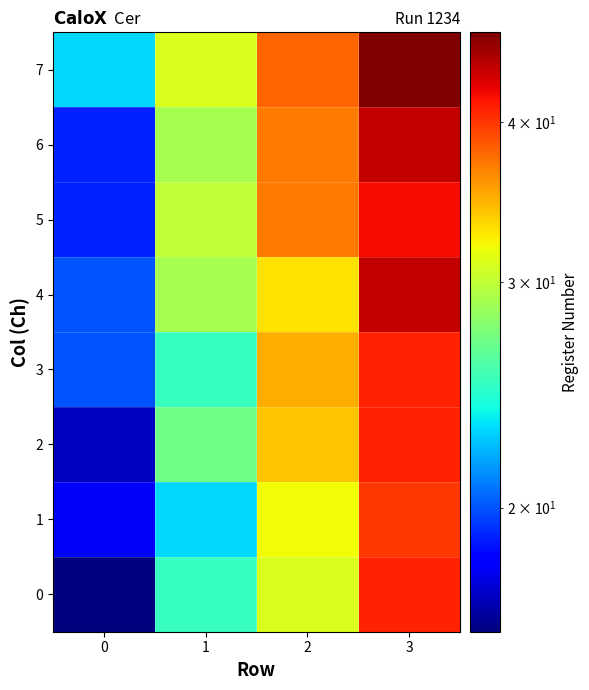

Reading left to right, transcribe all the data shown in this chart.

0: 0=16	1=25	2=31	3=41
1: 0=18	1=23	2=32	3=40
2: 0=17	1=27	2=34	3=41
3: 0=20	1=25	2=35	3=41
4: 0=20	1=29	2=33	3=44
5: 0=19	1=30	2=37	3=42
6: 0=19	1=29	2=37	3=44
7: 0=23	1=31	2=38	3=47